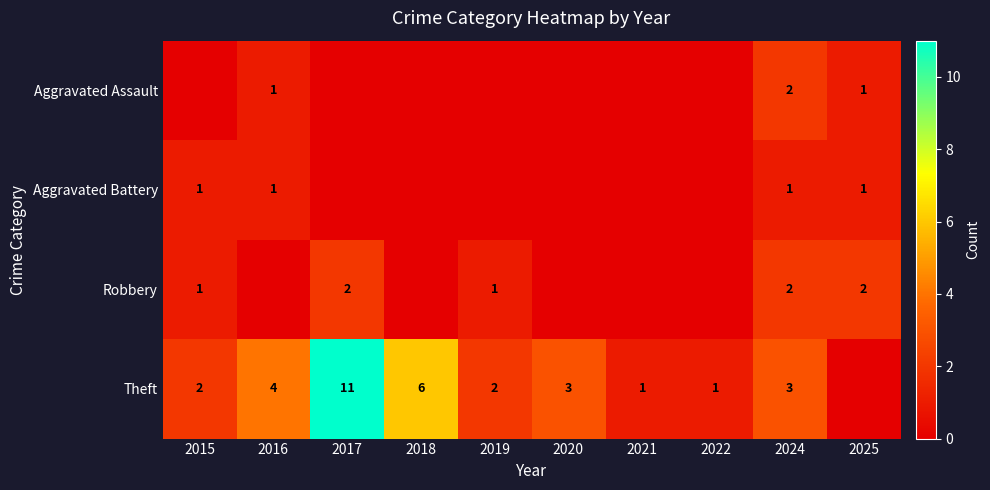

True or false: Aggravated Battery has a value of 0 at 2016.

False